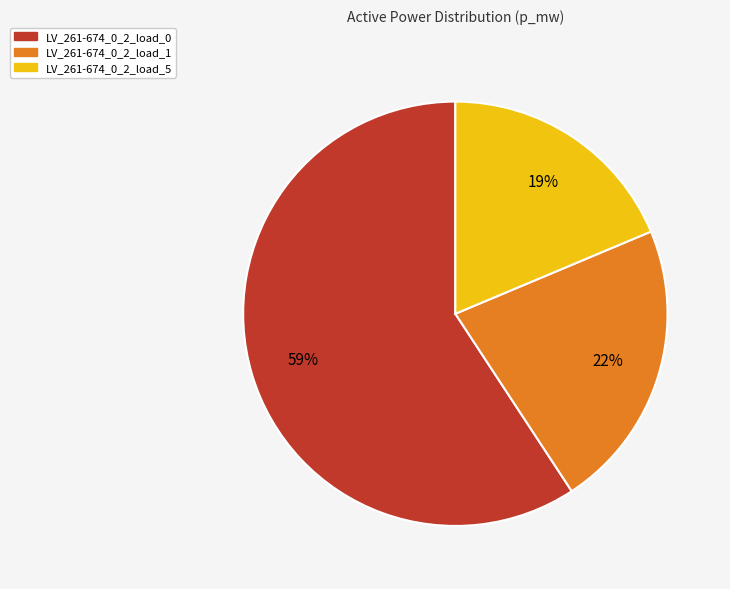

Count the number of slices in the pie.

3